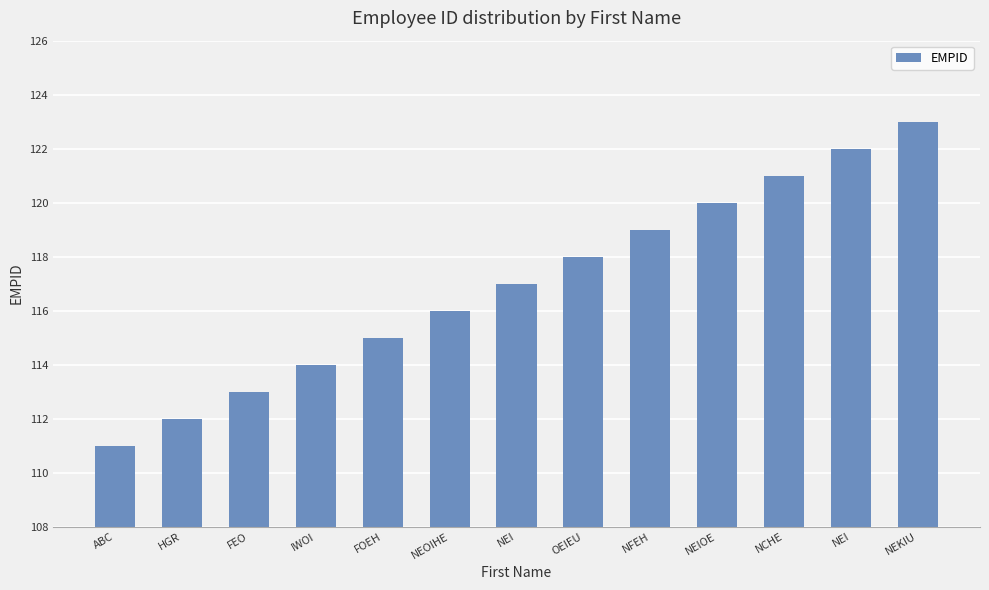

Reading left to right, what are all the values shown in this chart?

ABC=111	HGR=112	FEO=113	IWOI=114	FOEH=115	NEOIHE=116	NEI=117	OEIEU=118	NFEH=119	NEIOE=120	NCHE=121	NEI=122	NEKIU=123